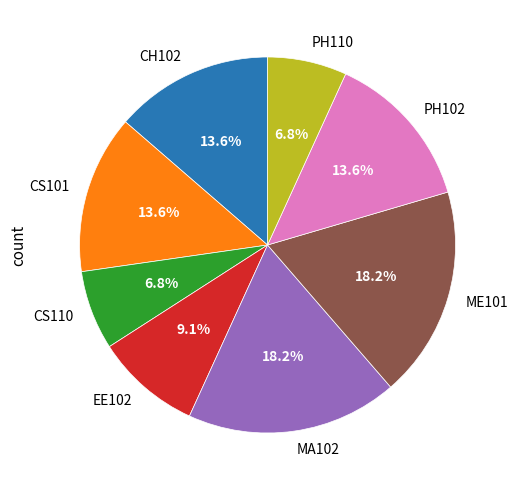

What percentage is the CS110 slice, to the nearest percent?

7%